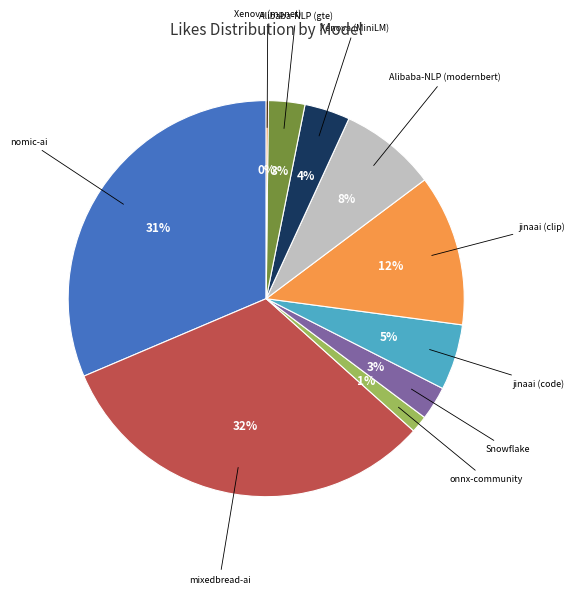

To the nearest percent, what is the average slice percentage?

10%